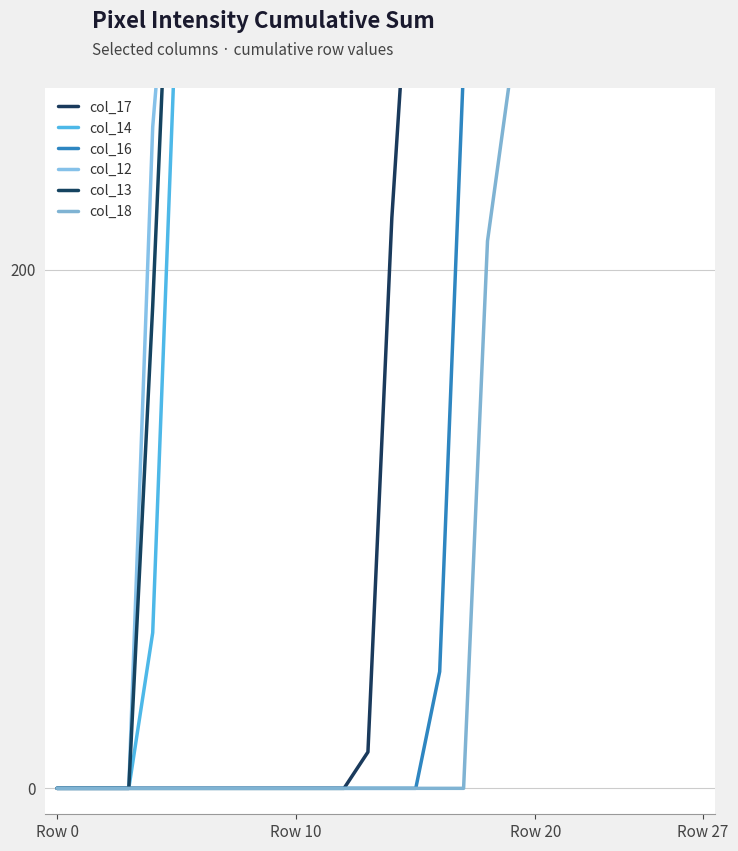

Count the number of data series in this chart.

6